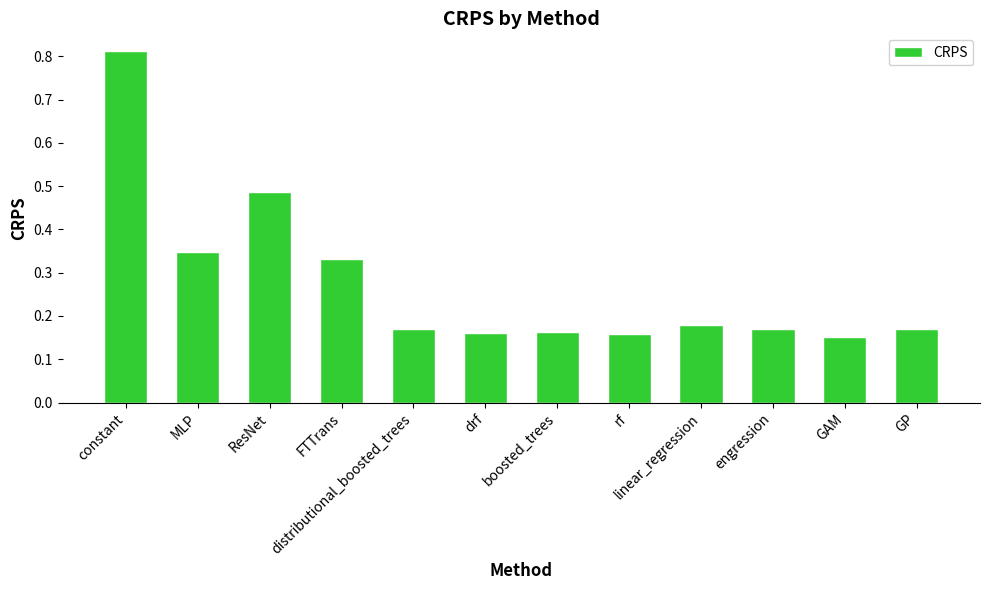

Between linear_regression and FTTrans, which is larger?

FTTrans